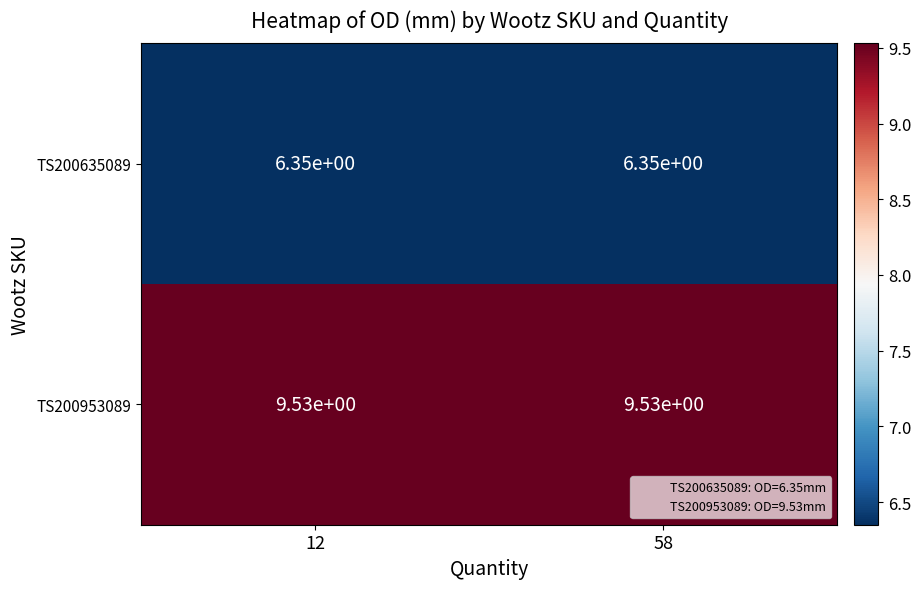

Rank the series at 58 from highest to lowest value.

TS200953089, TS200635089